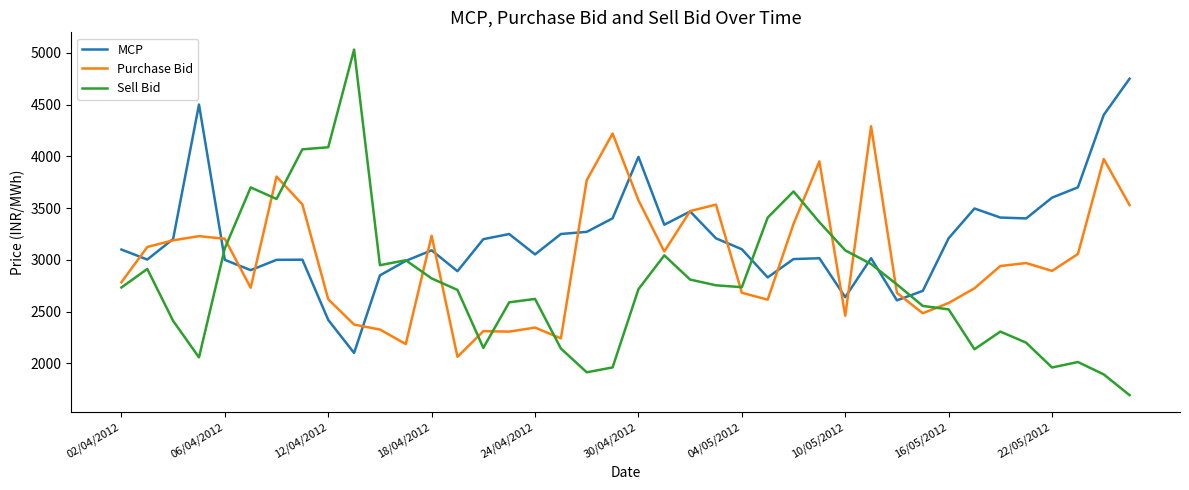

What is the sum of all Sell Bid values?

111123.6